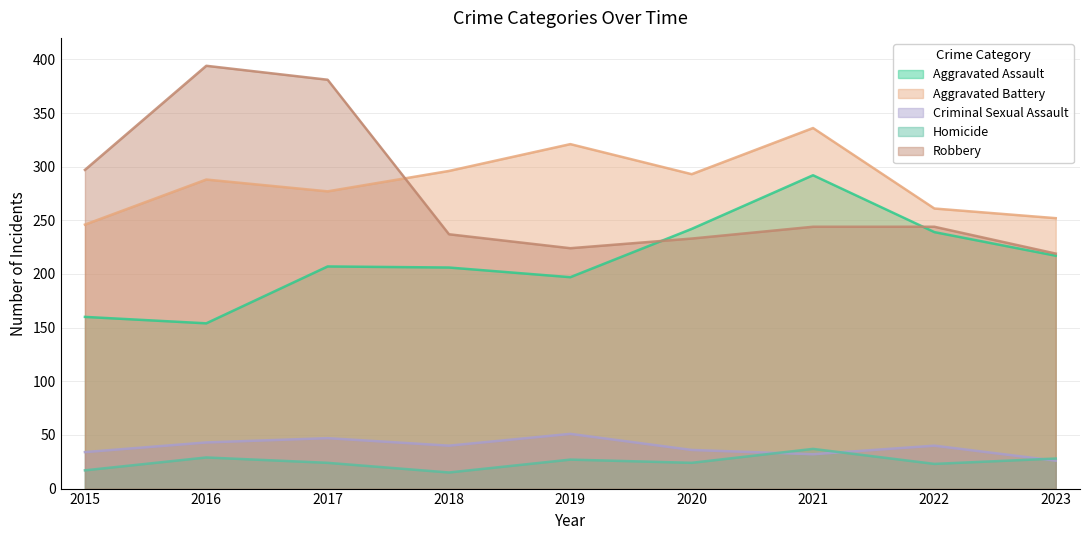

Which label corresponds to the smallest value in the chart?

2018